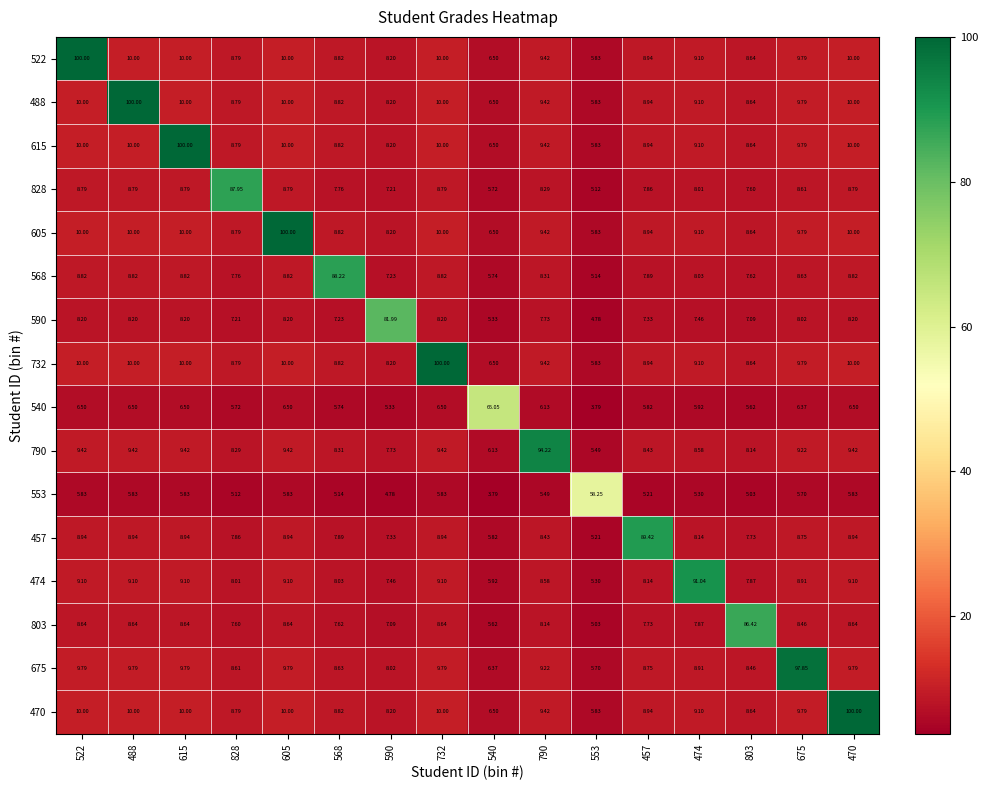

Is the value of 732 at 474 greater than the value of 457 at 553?

Yes